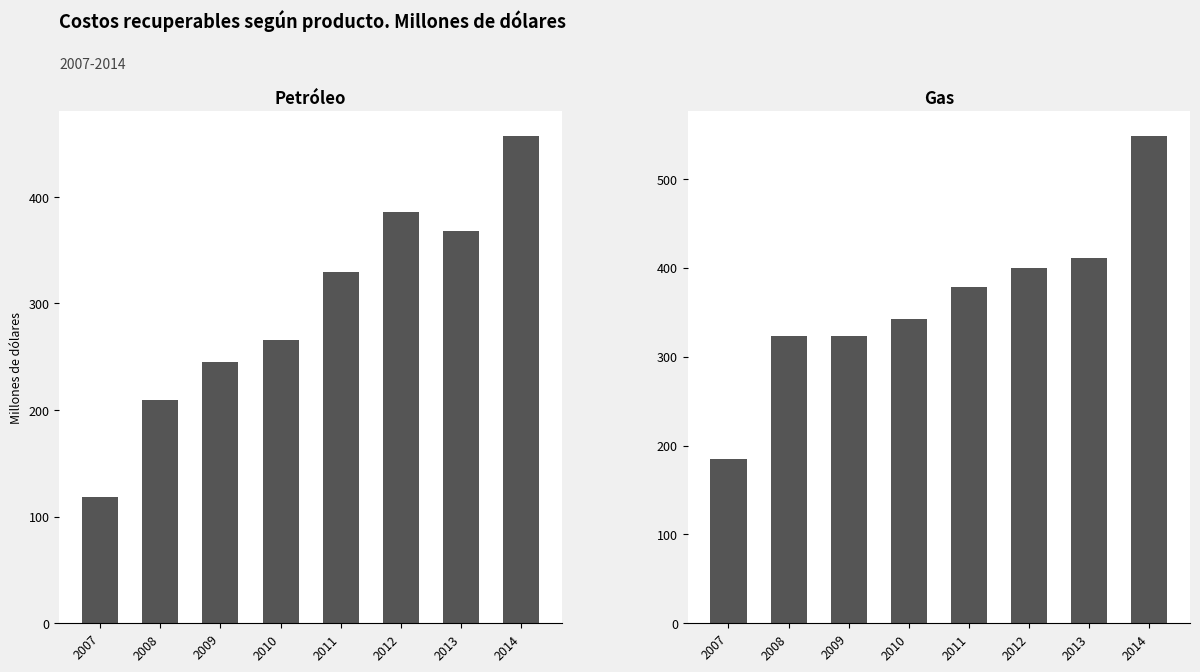

Which series has the widest spread of values?

Gas